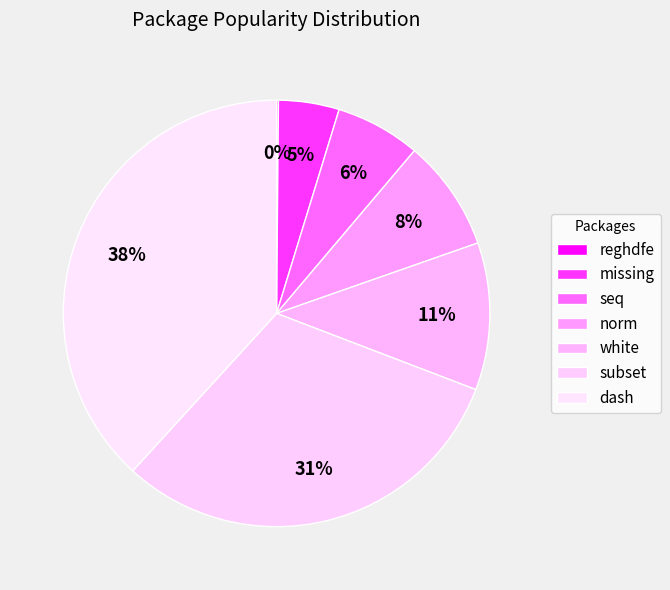

Which slice is the largest?

dash